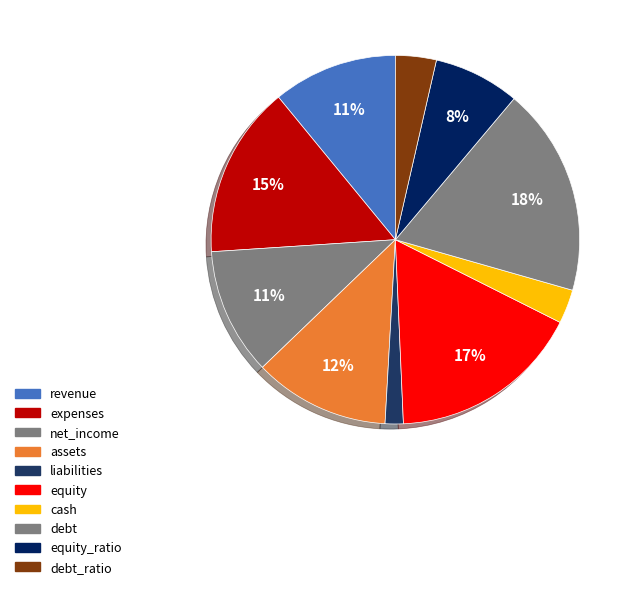

Is it true that equity is 17% of the pie?

True